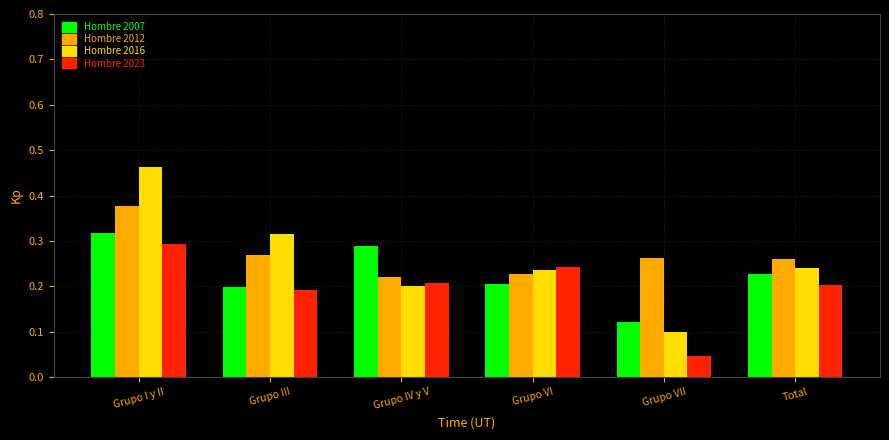

Which series has the widest spread of values?

Hombre 2016